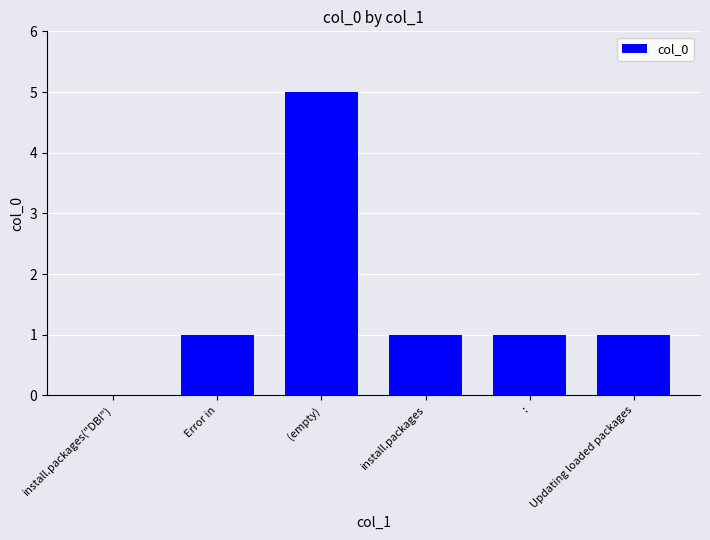

Reading left to right, transcribe all the data shown in this chart.

0	1	5	1	1	1